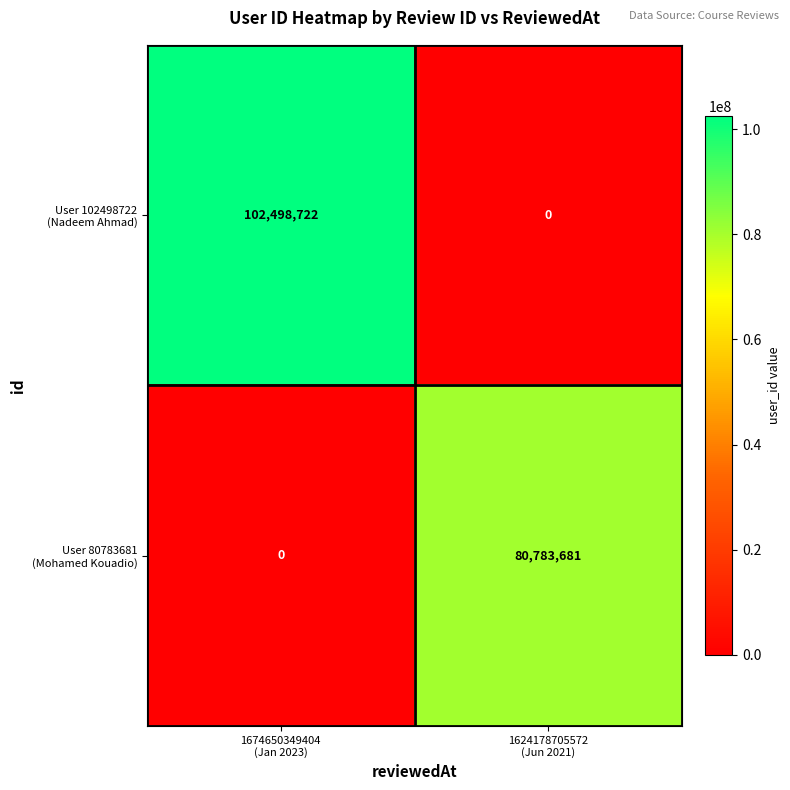

What is the maximum value shown in the chart?

102498722